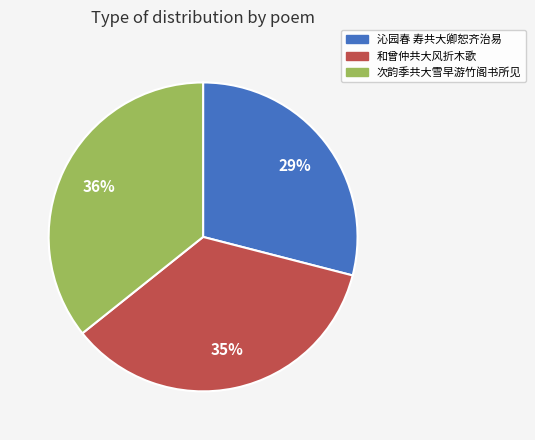

Is it true that 次韵季共大雪早游竹阁书所见 is 28% of the pie?

False